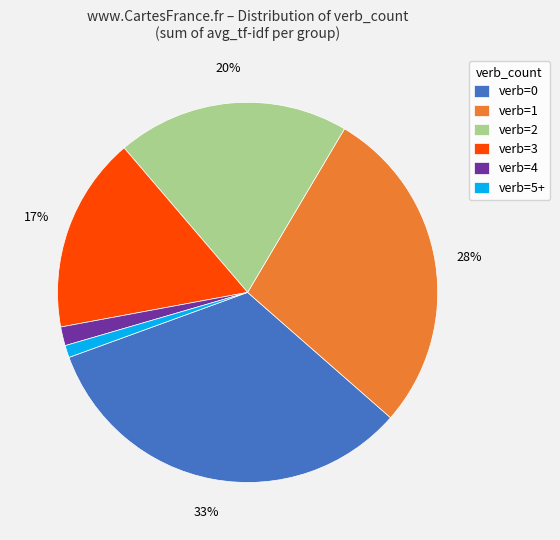

The verb=0 slice represents 21% of the pie. True or false?

False